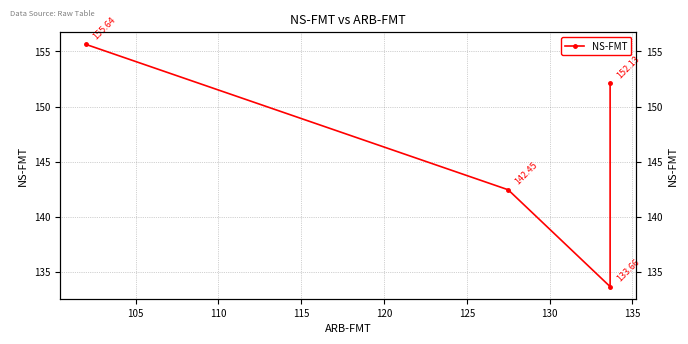

Between 110 and 105, which is larger?

110